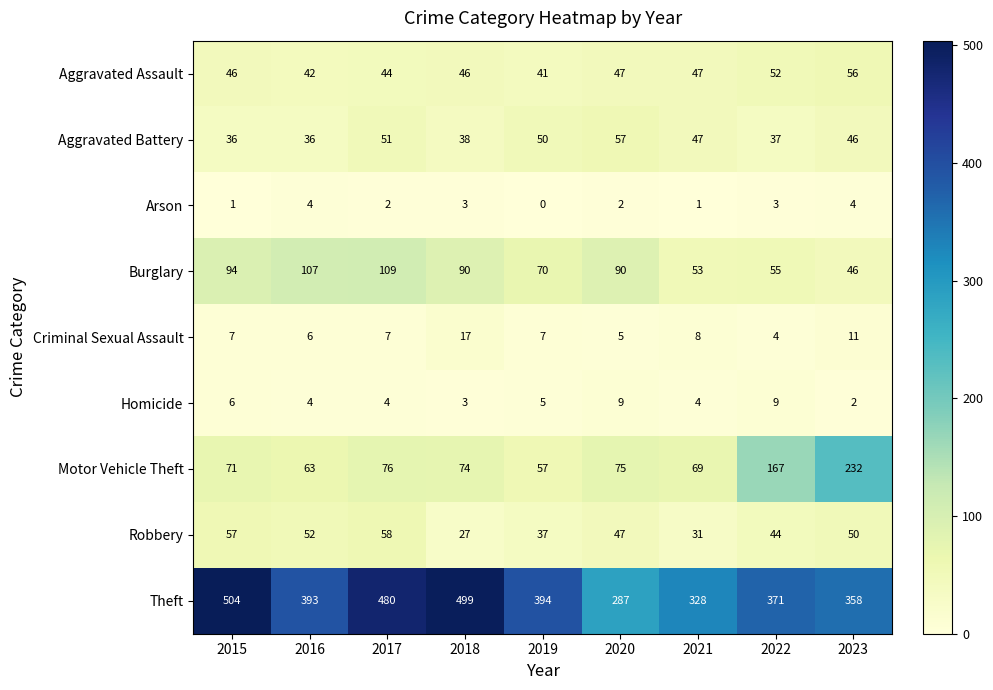

At how many categories does at least one series exceed 49?

9